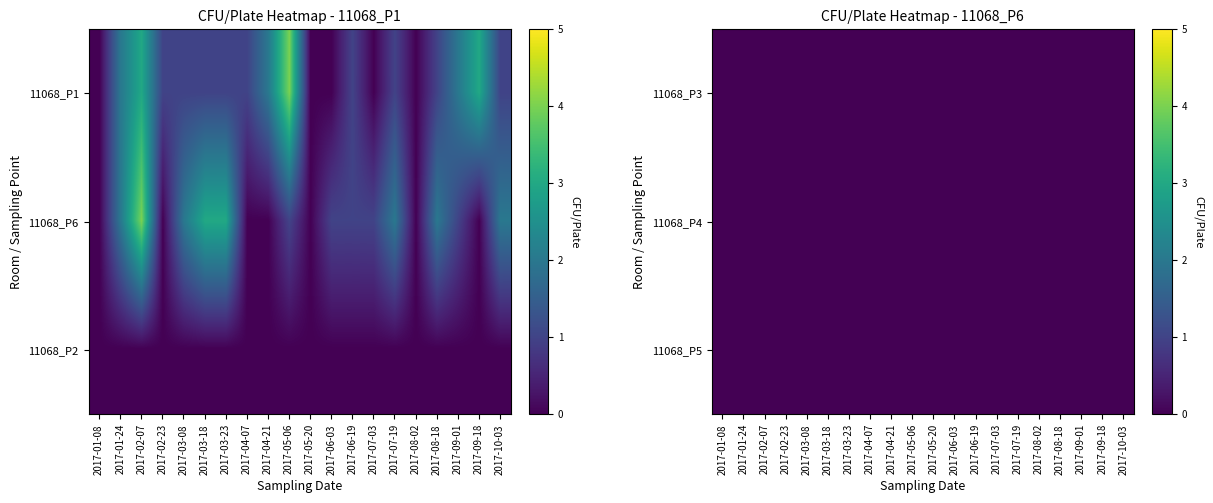

Where does the 11068_P1 series first go above 1?

2017-01-24